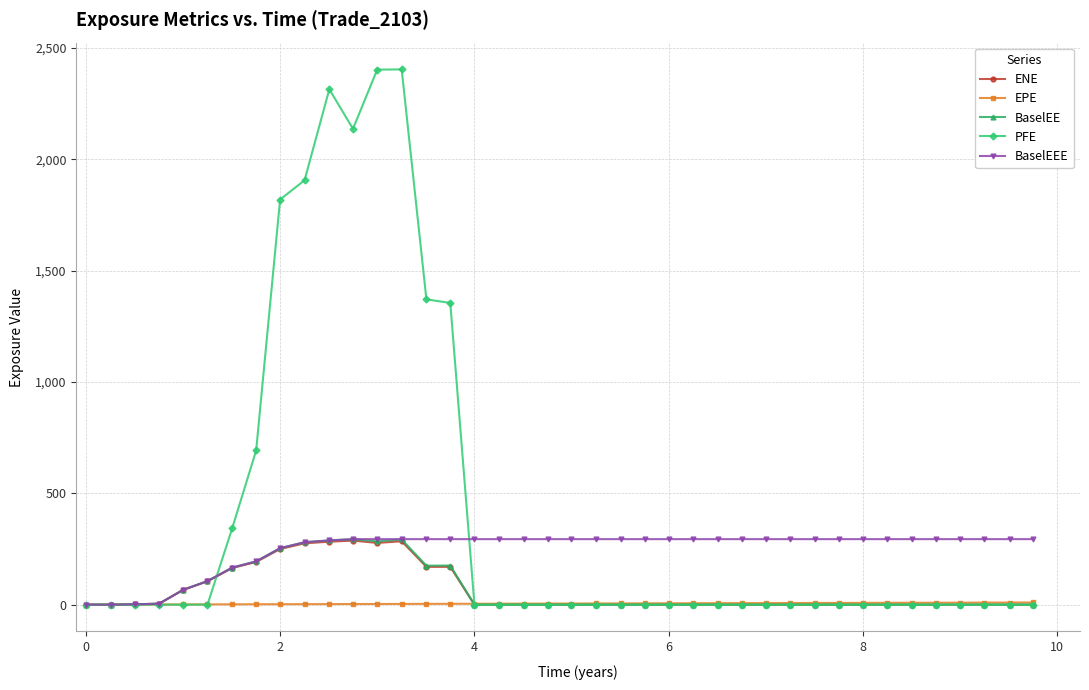

What is the value of the BaselEEE point at the 26th from the left?

294.2